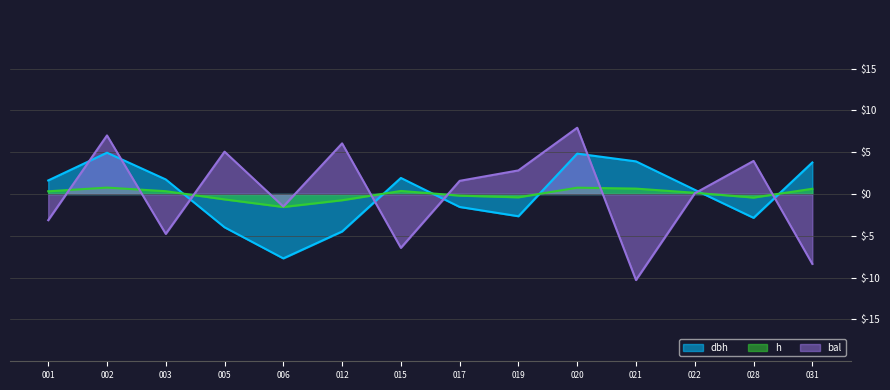

What is the maximum value shown in the chart?

7.9